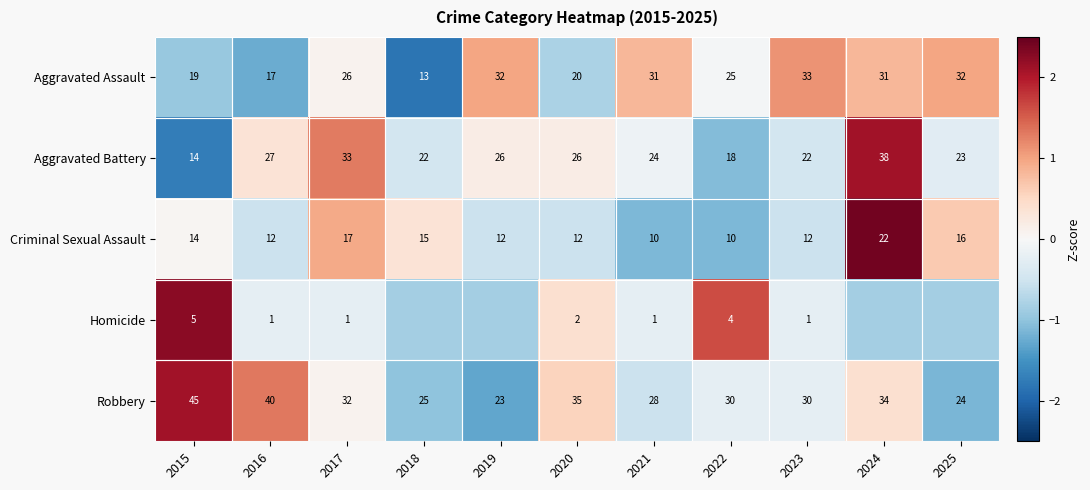

Is the value of Robbery at 2017 greater than the value of Criminal Sexual Assault at 2015?

Yes